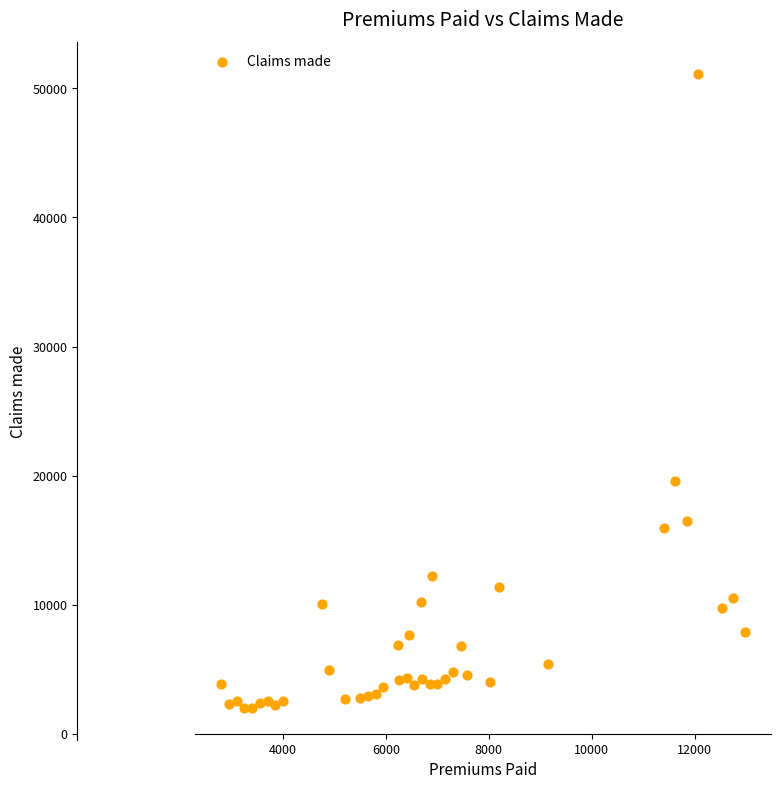

What Y value in the scatter plot is closest to 26543?

19590.3